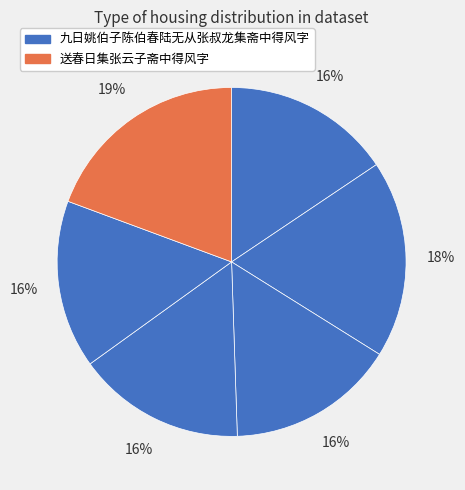

Count the number of slices in the pie.

6